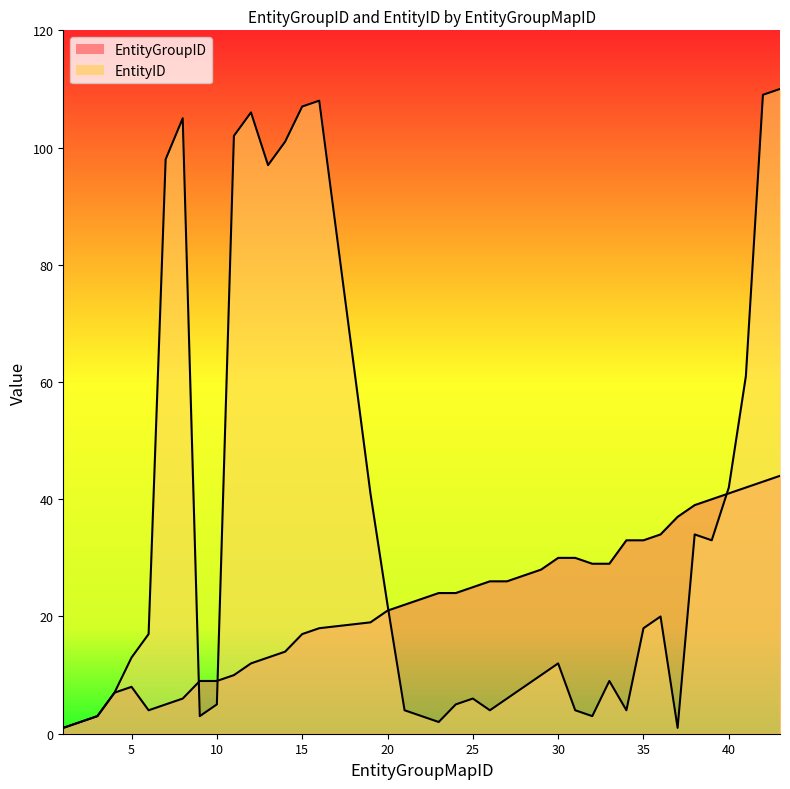

Rank the categories by EntityGroupID value from lowest to highest.

1, 2, 3, 6, 7, 8, 4, 5, 9, 10, 11, 12, 13, 14, 15, 16, 19, 20, 21, 23, 24, 25, 26, 27, 28, 29, 32, 33, 30, 31, 34, 35, 36, 37, 38, 39, 40, 41, 42, 43